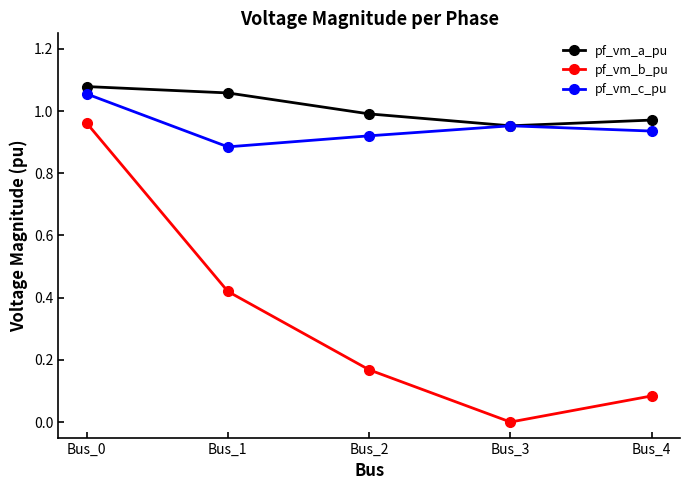

What is the sum of the pf_vm_c_pu values at Bus_4 and Bus_3?

1.9